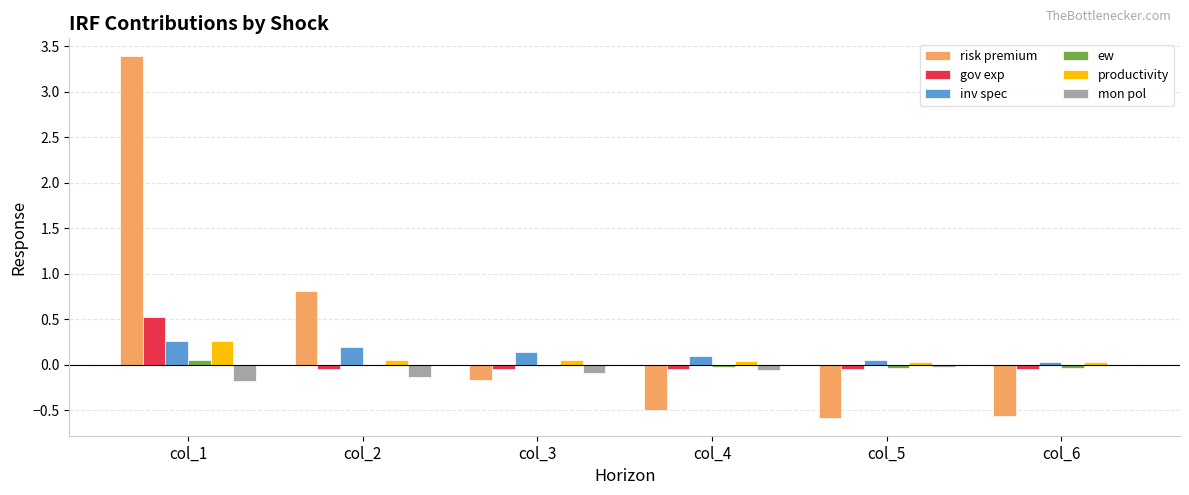

At which category does the chart reach its peak across all series?

col_1